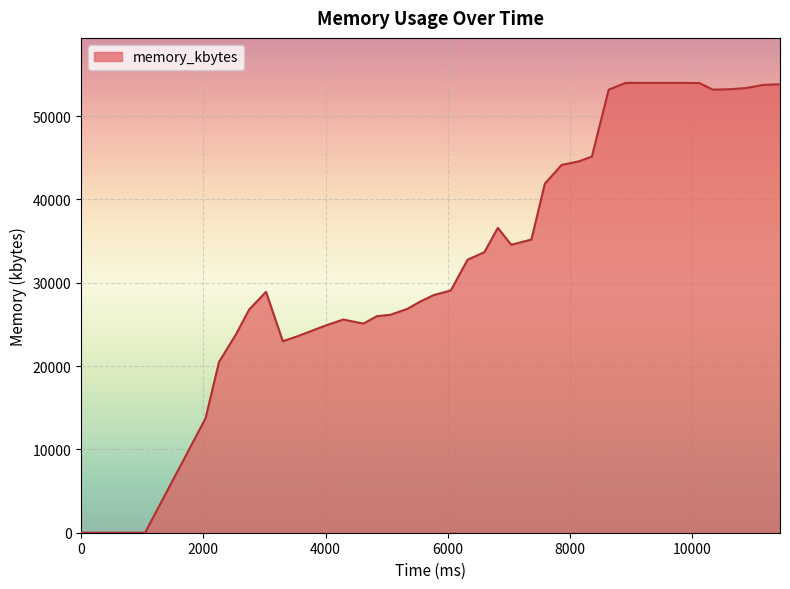

What is the difference between the maximum and minimum values?

53992